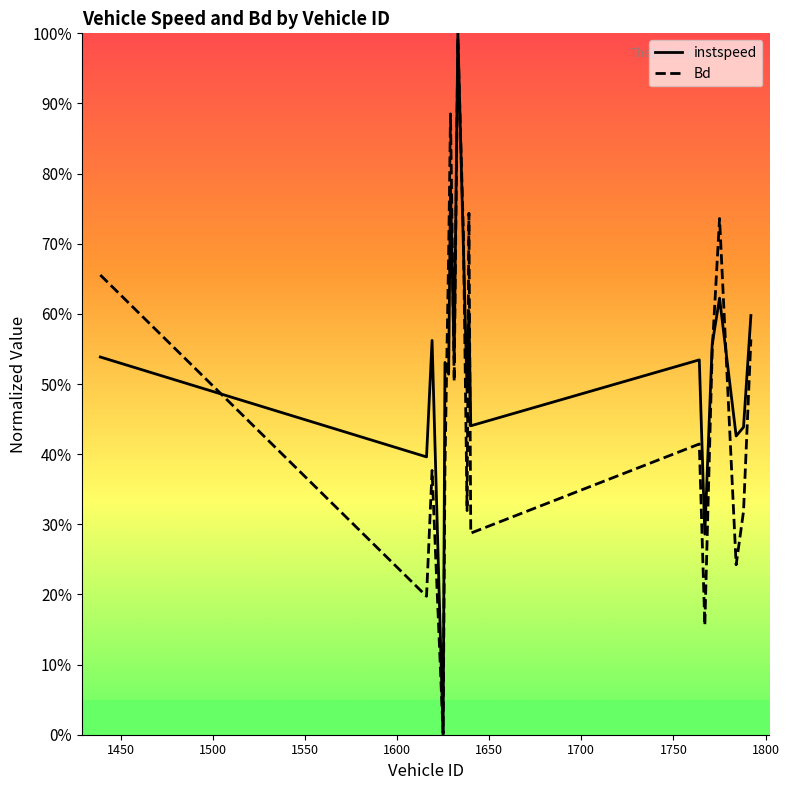

What is the sum of the instspeed values at 1636 and 1631?

1.2